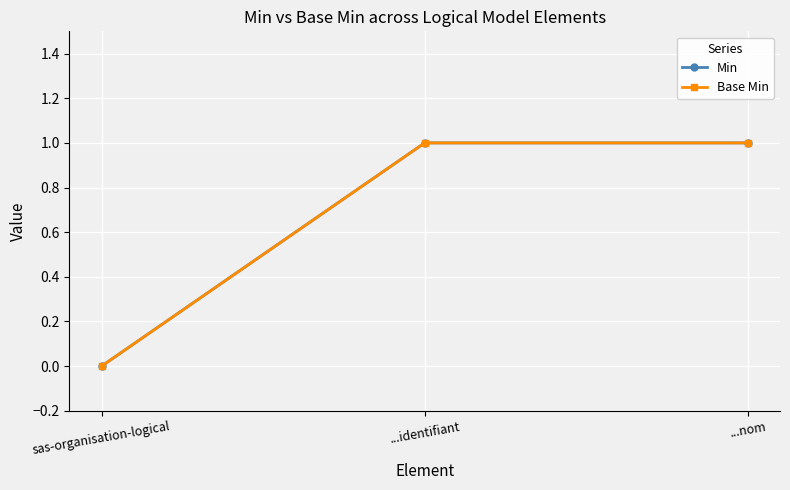

At ...nom, list the series in order from largest to smallest.

Min, Base Min